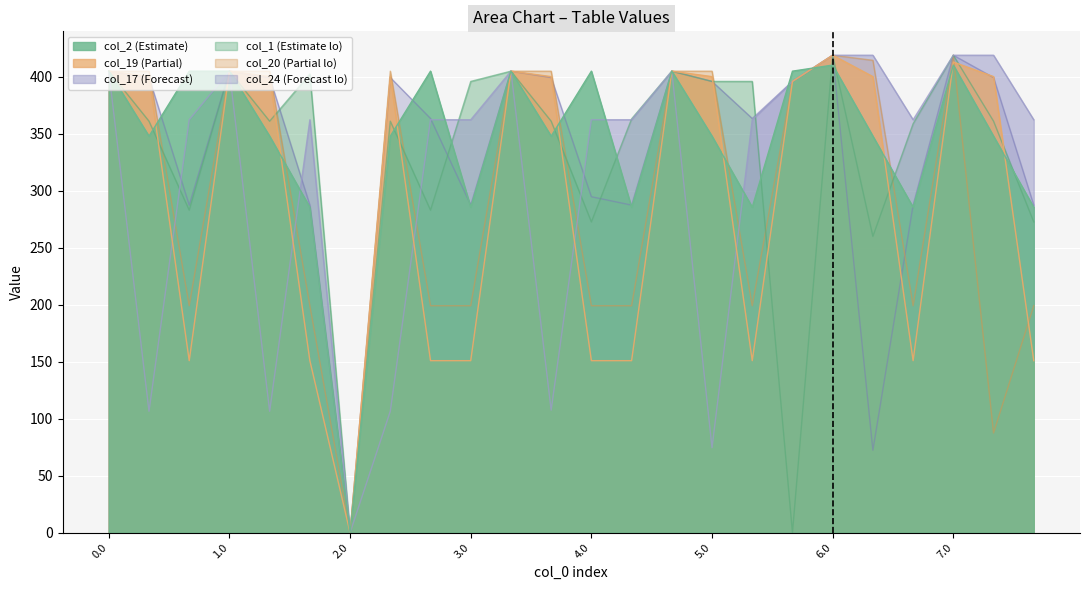

The col_24 series shows 242.0 at 1.1. True or false?

False